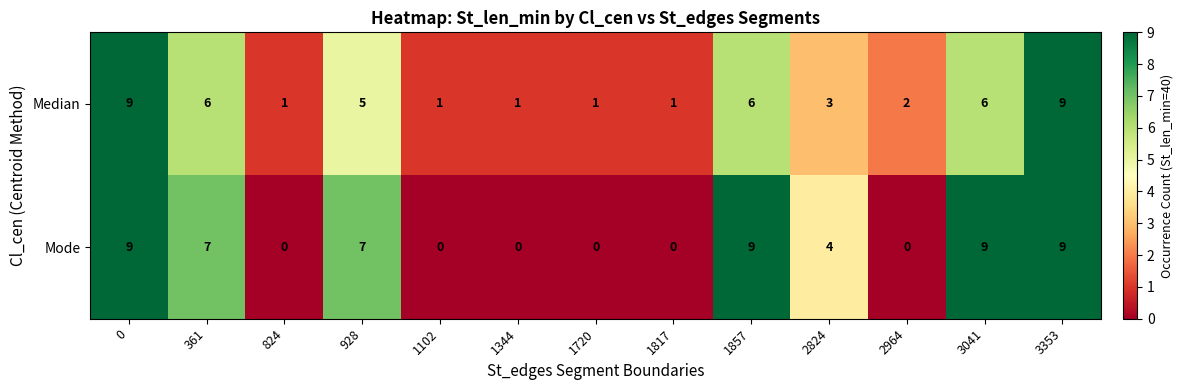

What is the sum of all Median values?

51